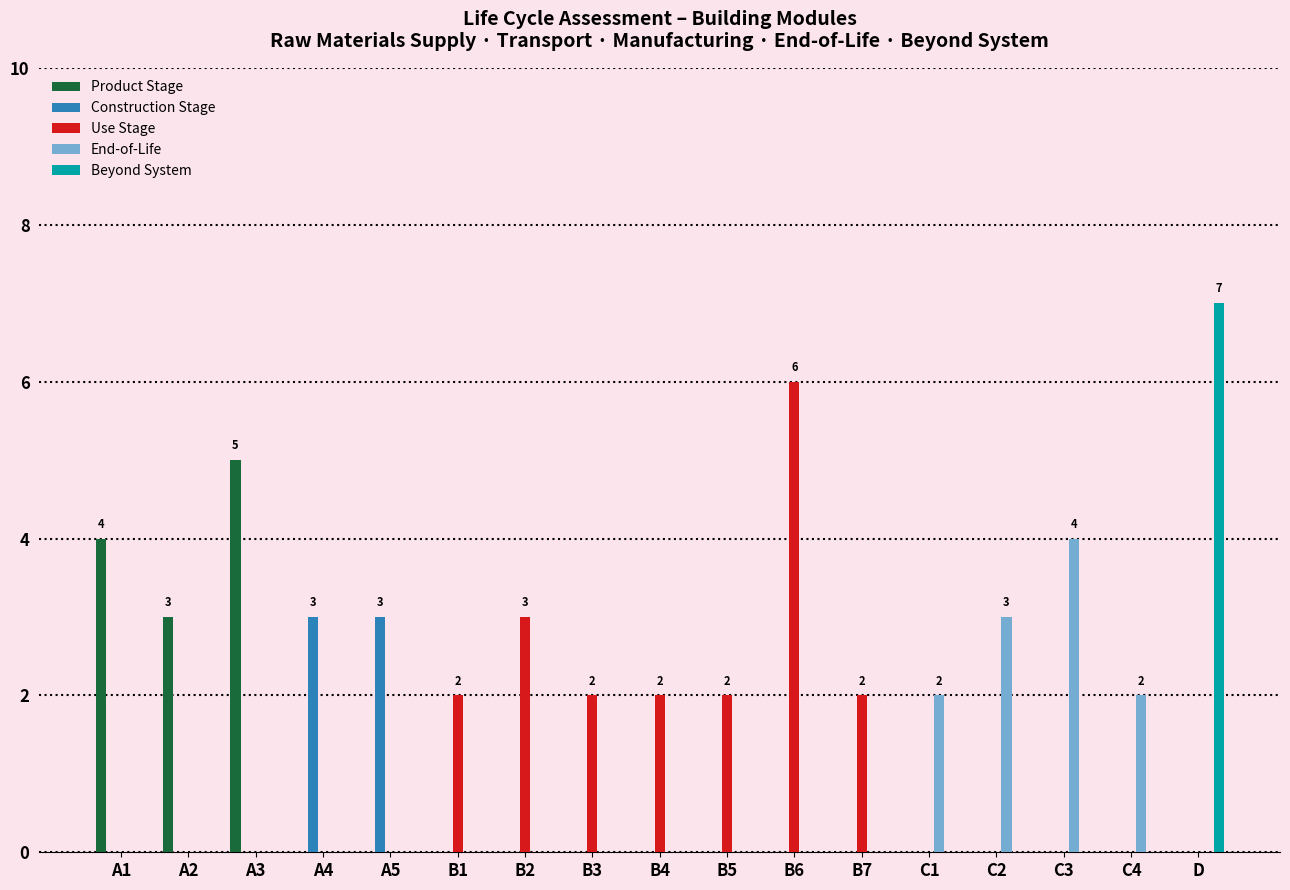

True or false: End-of-Life has a value of 0 at B3.

True